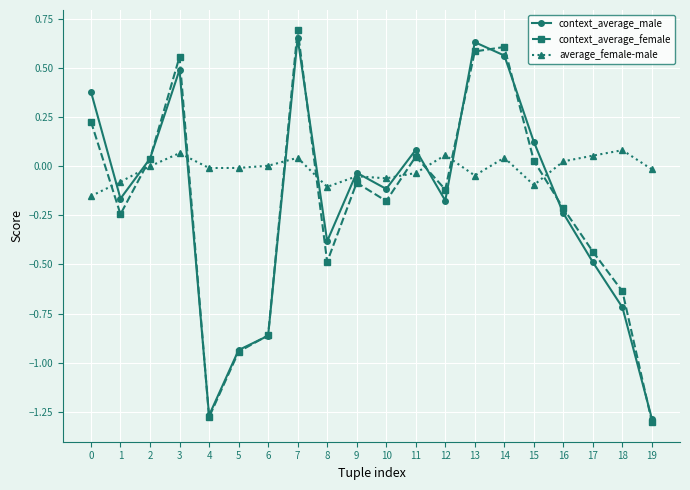

Rank the series at 14 from highest to lowest value.

context_average_female, context_average_male, average_female-male